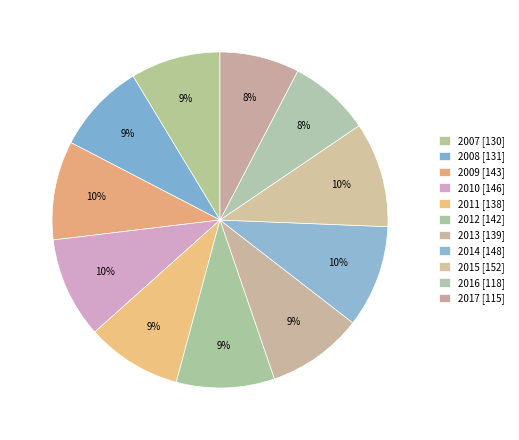

Which category has the smallest portion of the pie?

2017